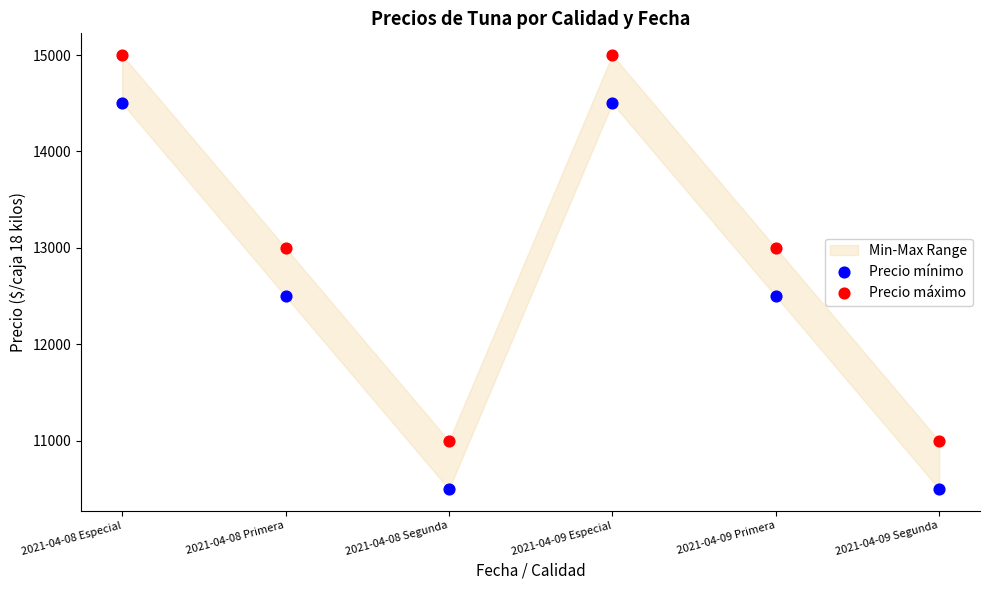

Across all data points, what is the range of Y values (max minus min)?

4500